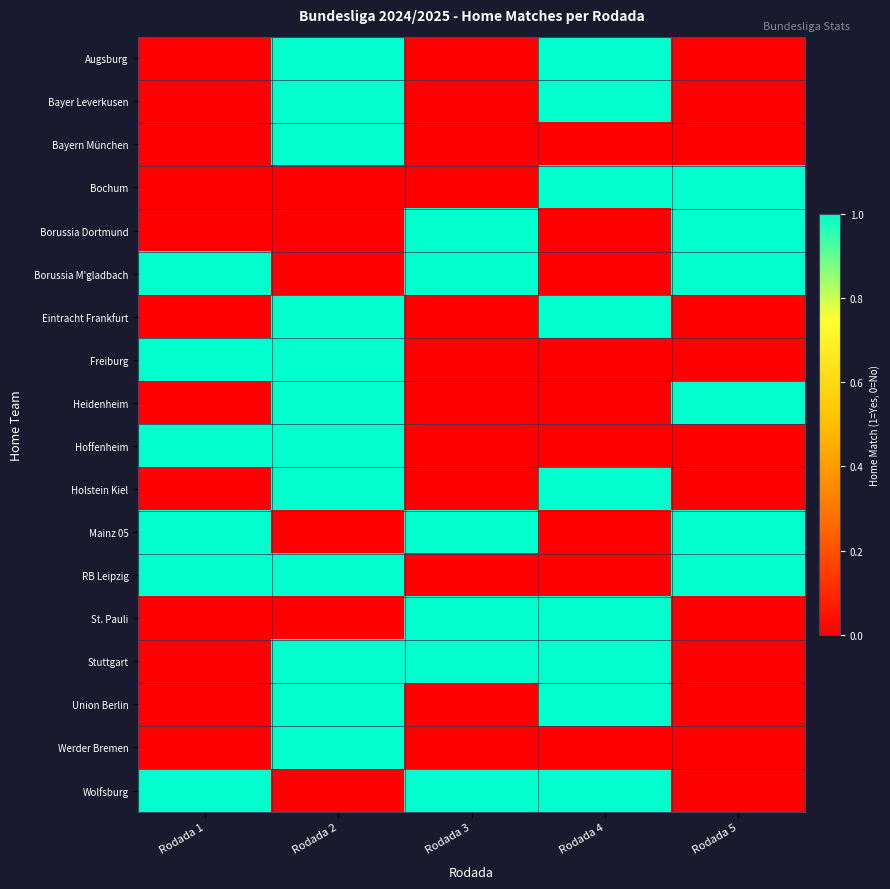

The Mainz 05 series shows 1 at Rodada 5. True or false?

True